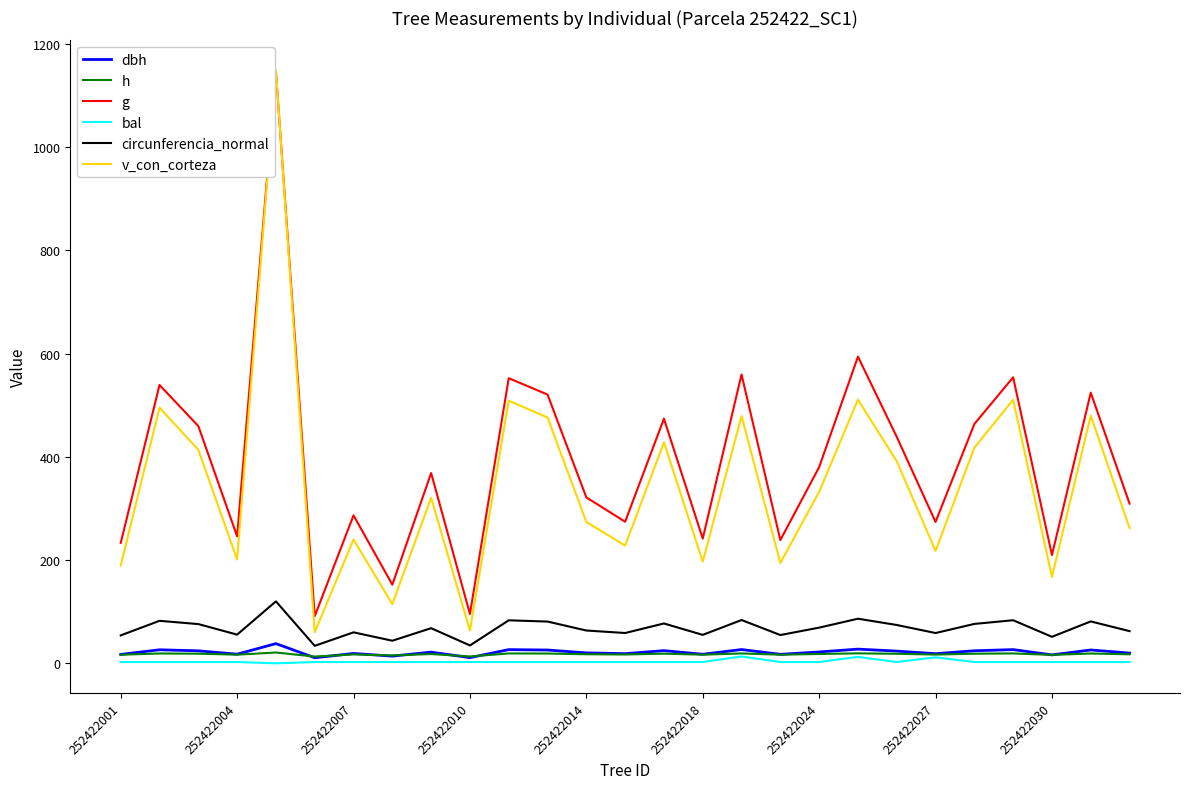

How many lines are shown in the chart?

6